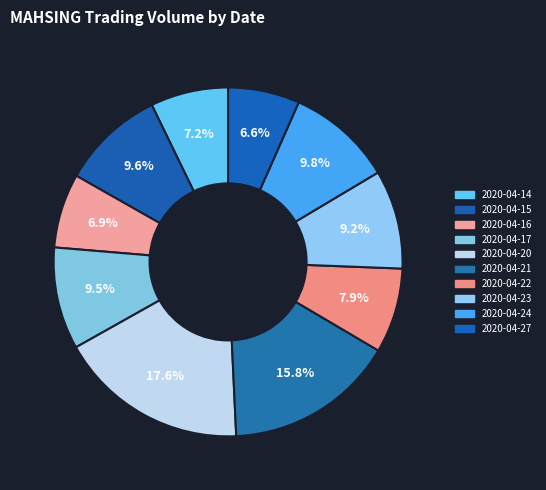

Does 2020-04-15 account for over 50% of the chart?

No